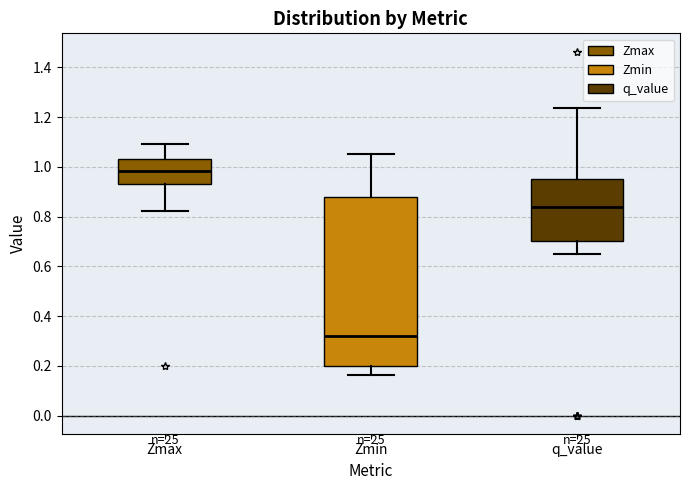

Reading left to right, read every box against the y-axis: the position of its median line, the range the box covers, and the ends of its whiskers. The values are not printed on the chart, so give them approximately, as read against the axis.

Zmax: median 0.98, box 0.94 to 1.04, whiskers 0.82 to 1.10
Zmin: median 0.32, box 0.20 to 0.88, whiskers 0.16 to 1.04
q_value: median 0.84, box 0.70 to 0.96, whiskers 0.64 to 1.24